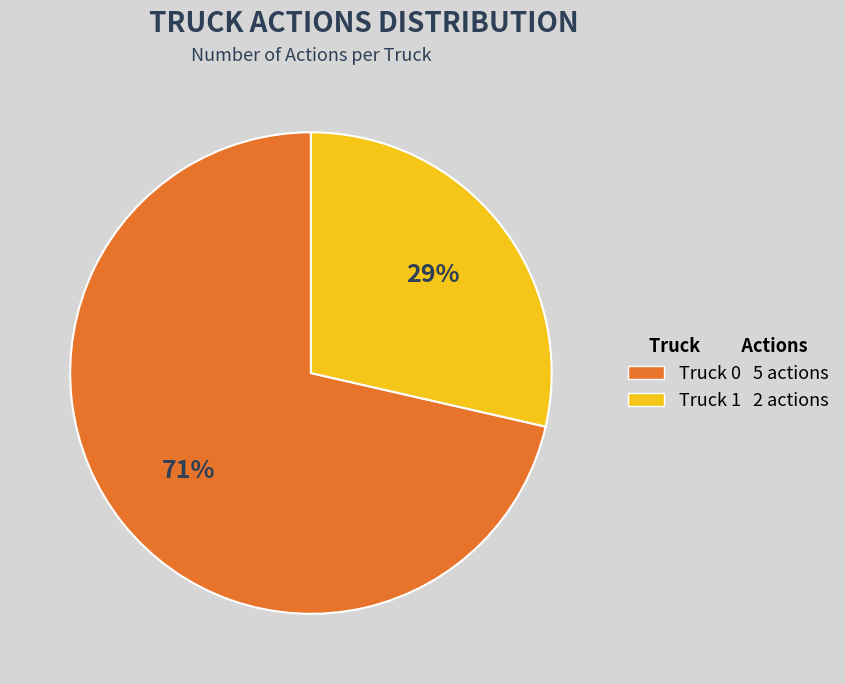

What is the largest slice in the pie chart?

Truck 0